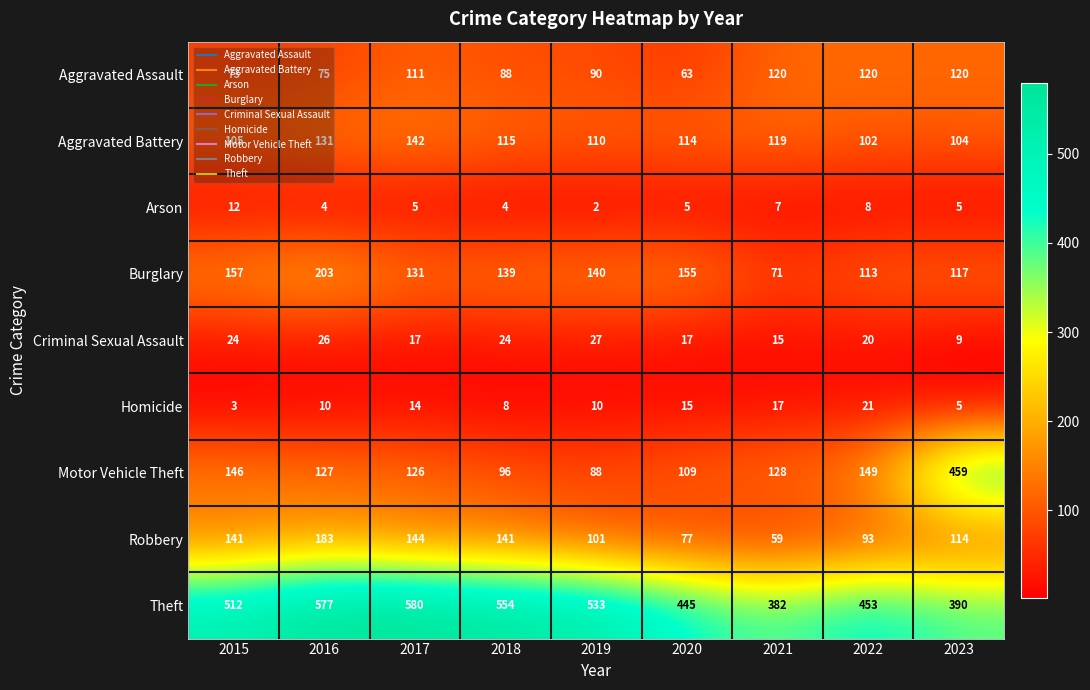

At 2018, list the series in order from largest to smallest.

Theft, Robbery, Burglary, Aggravated Battery, Motor Vehicle Theft, Aggravated Assault, Criminal Sexual Assault, Homicide, Arson